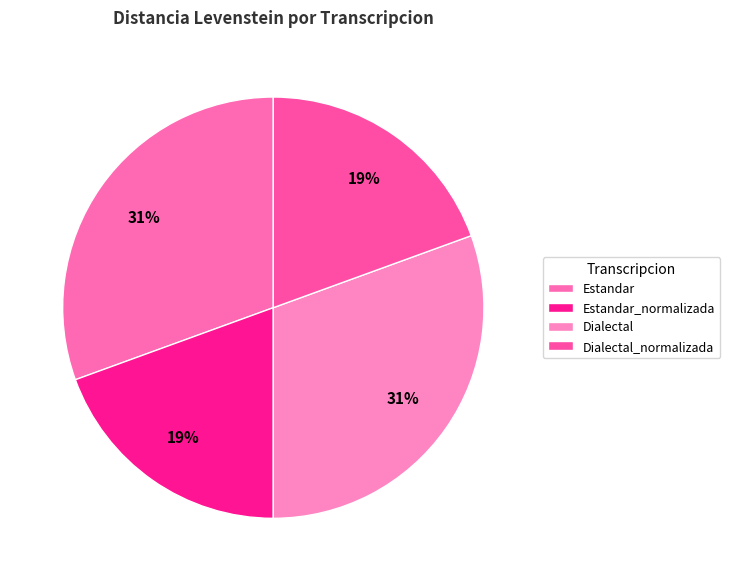

How many segments does this pie chart have?

4